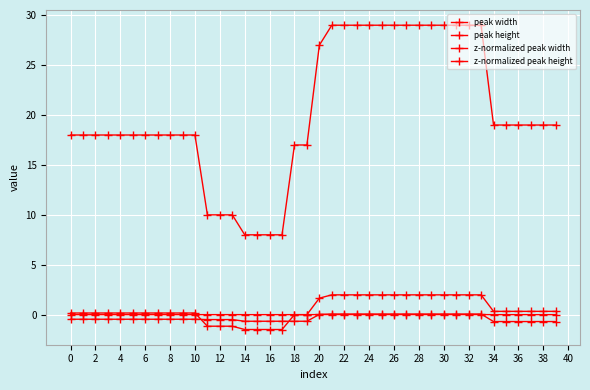

How many data points does each series have?

40